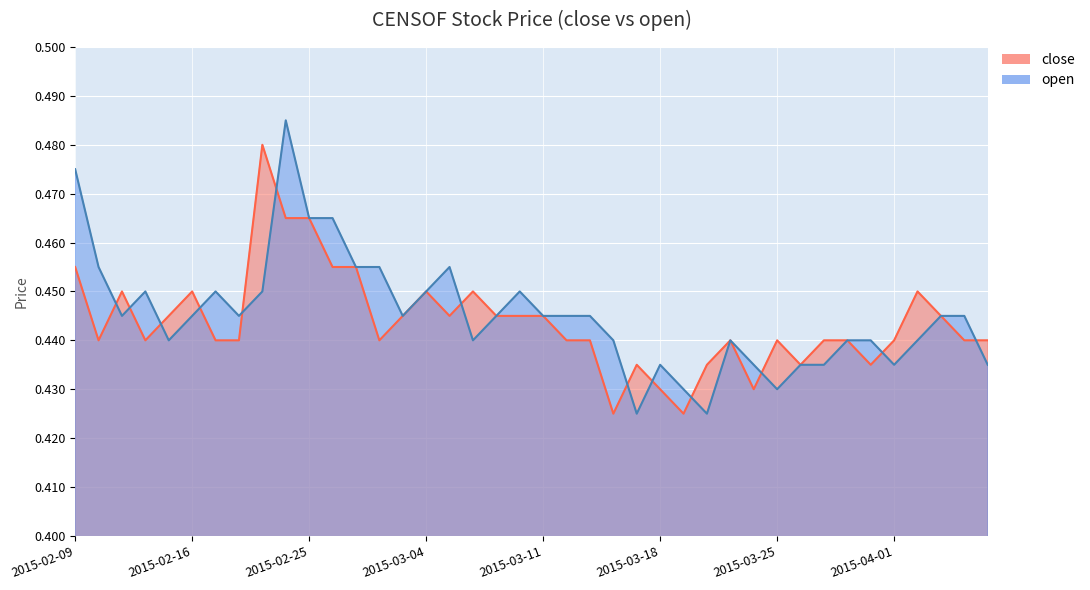

What is the total value across all series at 2015-04-01?

0.9